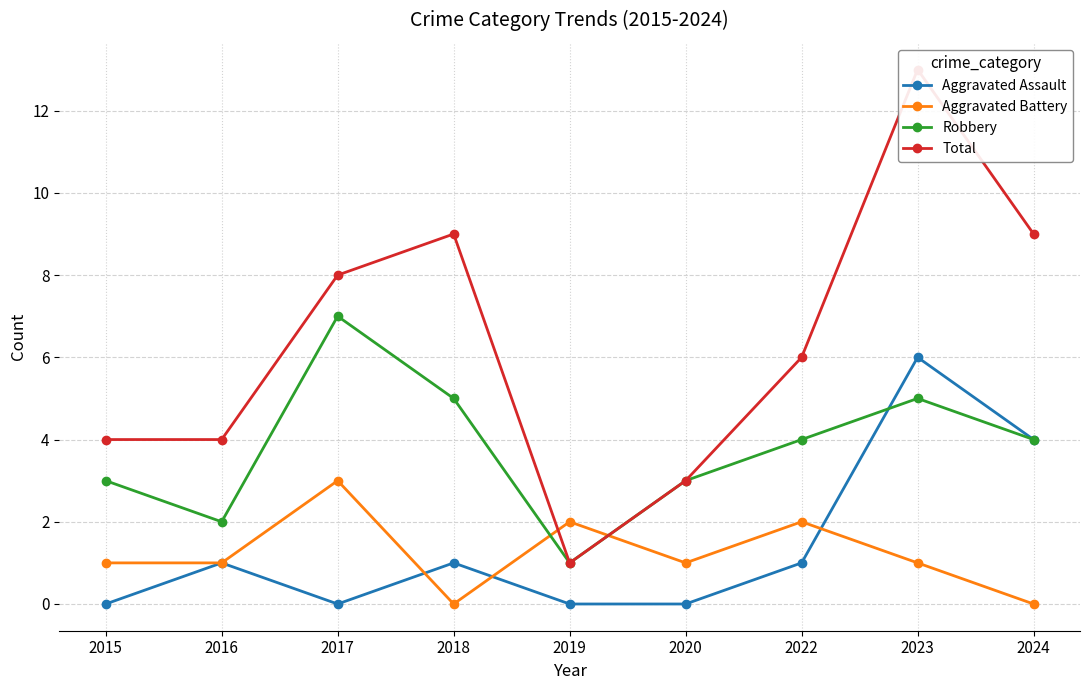

Where is the first local maximum for Total?

2018